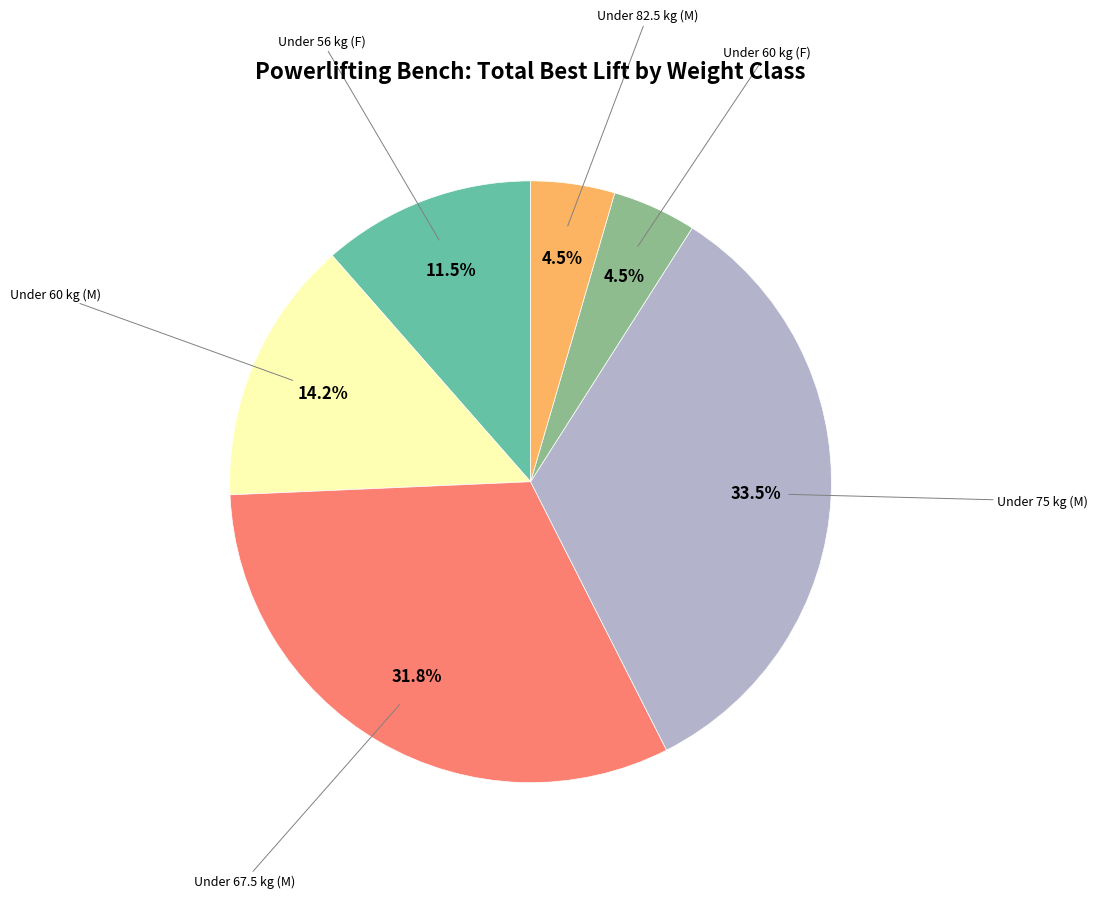

Does any single category account for the majority?

No